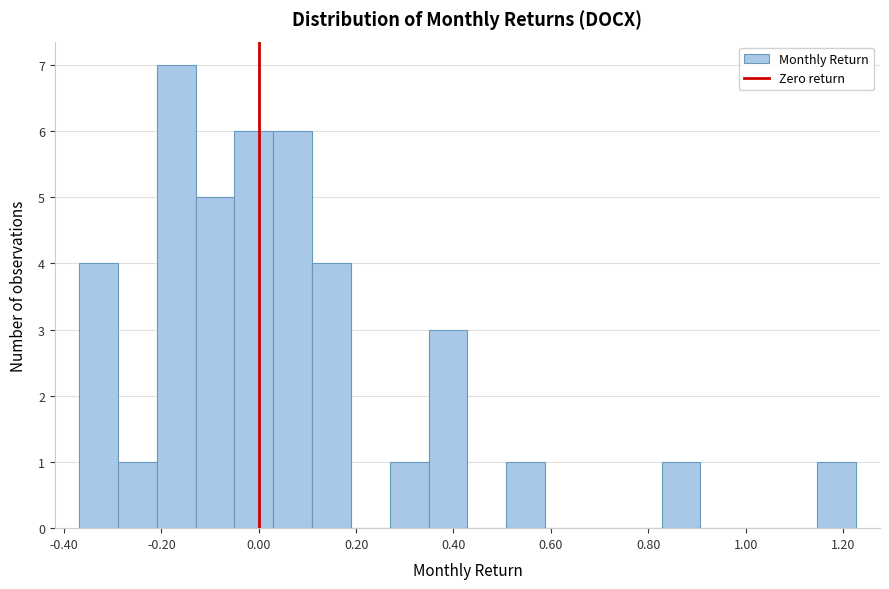

Around what value on the x-axis is the tallest bar? Give the approximate position of its centre, as read against the axis.

-0.16